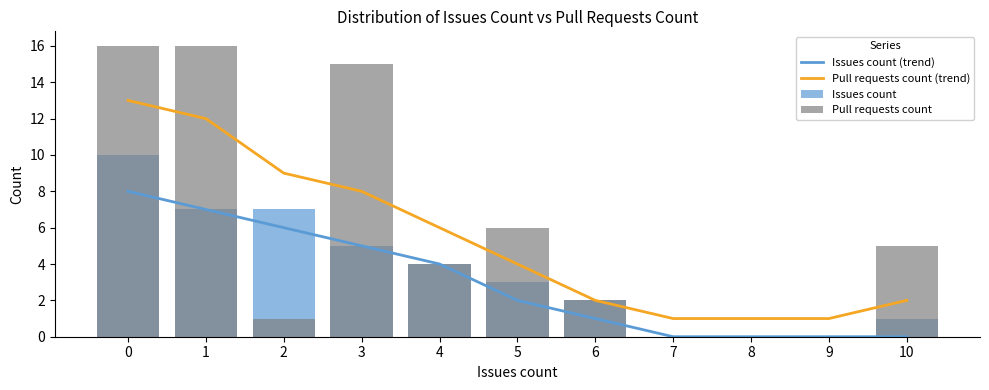

How many categories are shown in the chart?

11